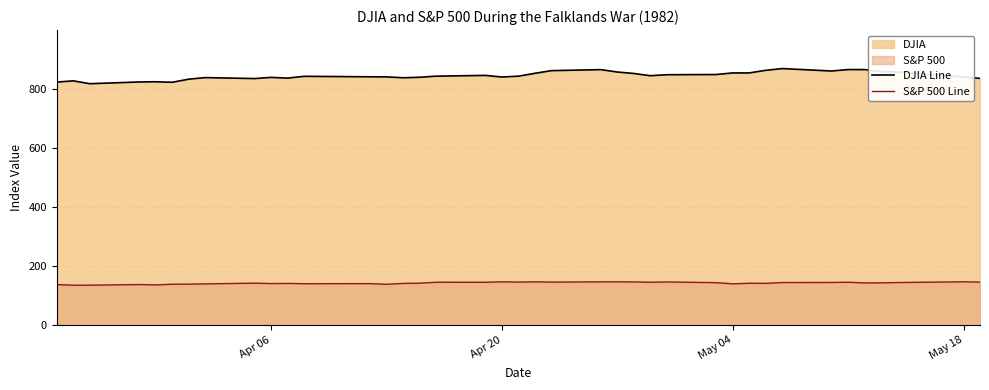

Does the chart have visible grid lines?

Yes